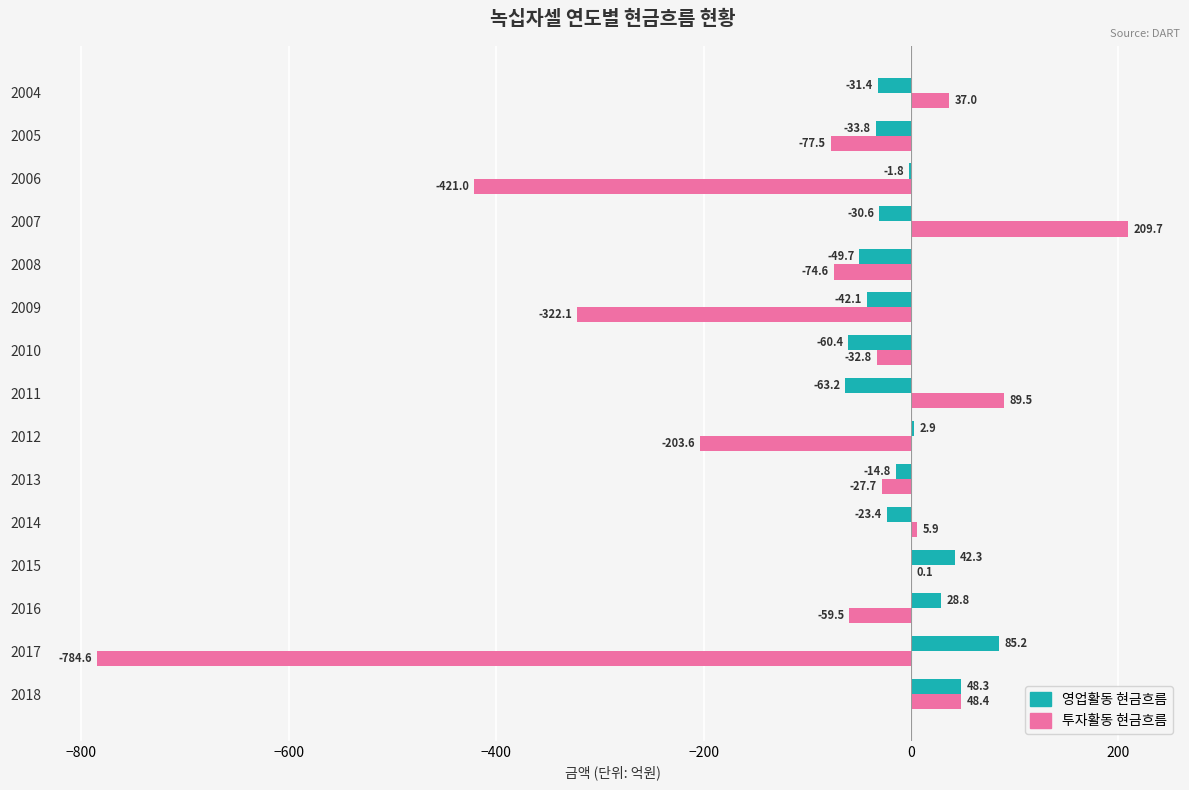

Is it true that 영업활동 현금흐름 equals 42.3 at 2015?

True